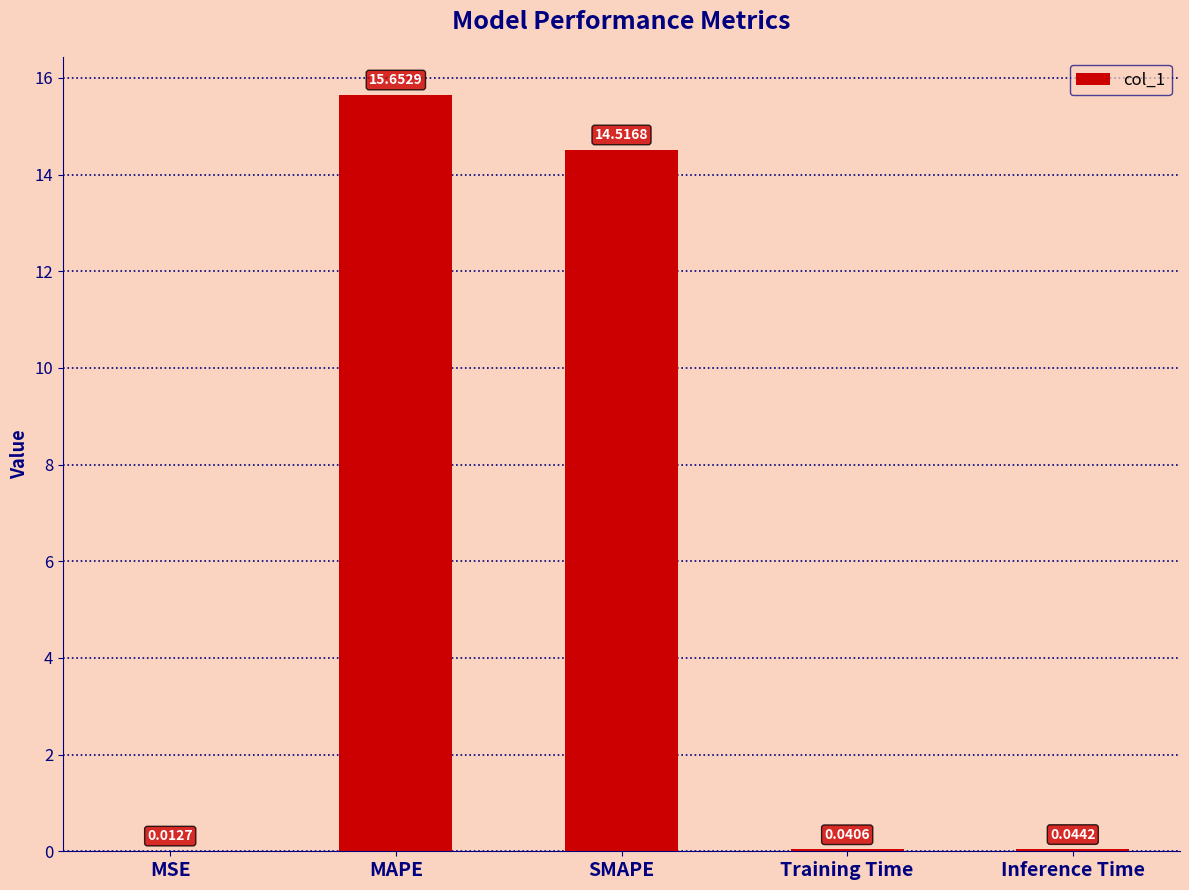

True or false: the data shows 8.5 at MAPE.

False